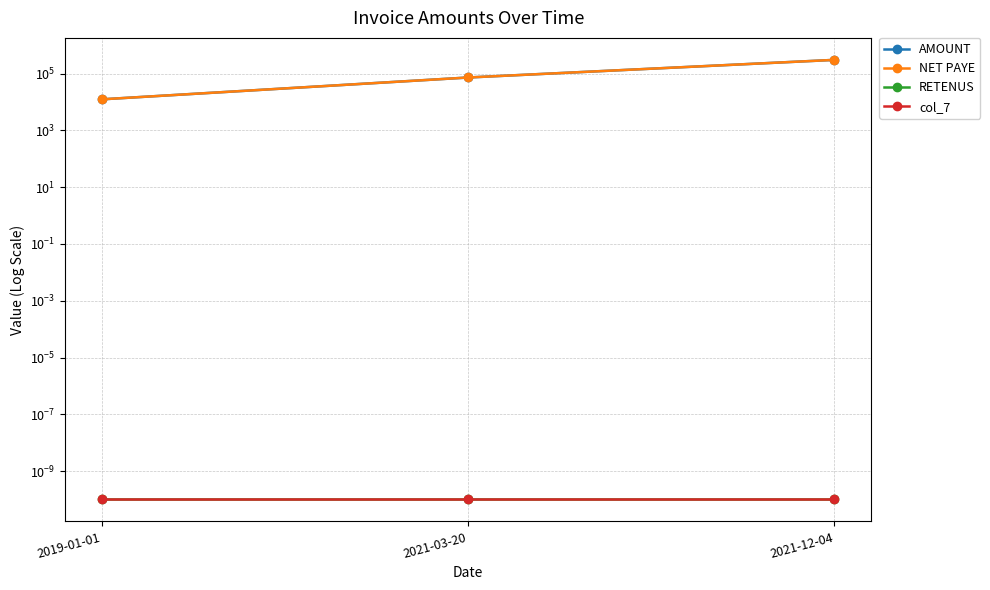

Reading left to right, extract all data points from this chart.

AMOUNT: 2019-01-01=12500.0	2021-03-20=73400.0	2021-12-04=306800.0
NET PAYE: 2019-01-01=12500.0	2021-03-20=73400.0	2021-12-04=306800.0
RETENUS: 2019-01-01=0.0	2021-03-20=0.0	2021-12-04=0.0
col_7: 2019-01-01=0.0	2021-03-20=0.0	2021-12-04=0.0